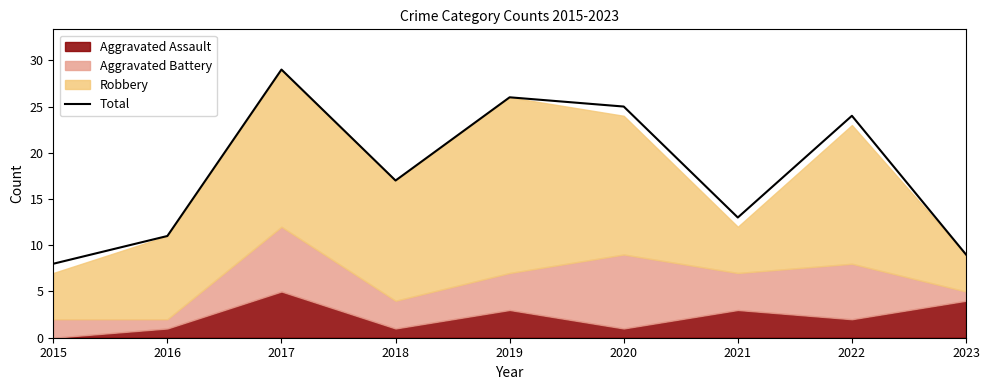

Is it true that the value at 2015 is 8?

True